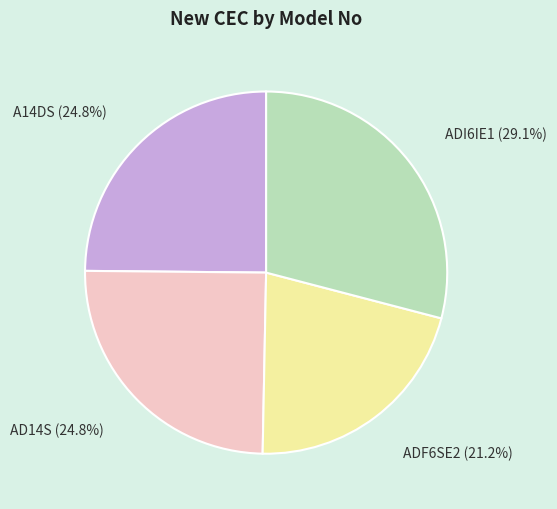

To the nearest percent, what is the average slice percentage?

25%